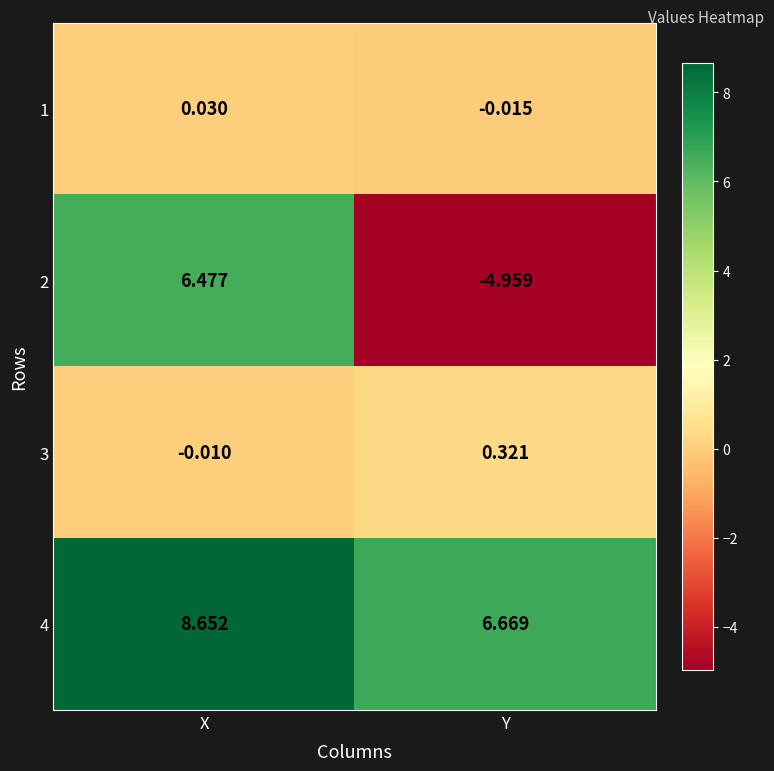

How many data points in 2 are less than 6?

1